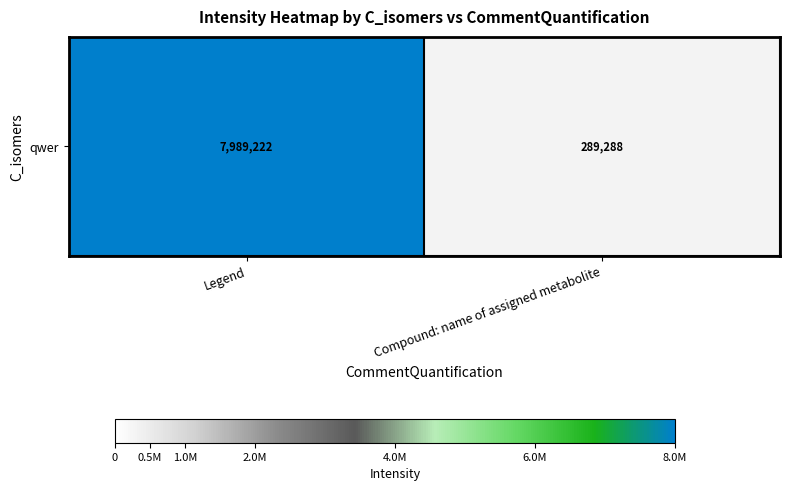

Rank the categories by value from highest to lowest.

Legend, Compound: name of assigned metabolite